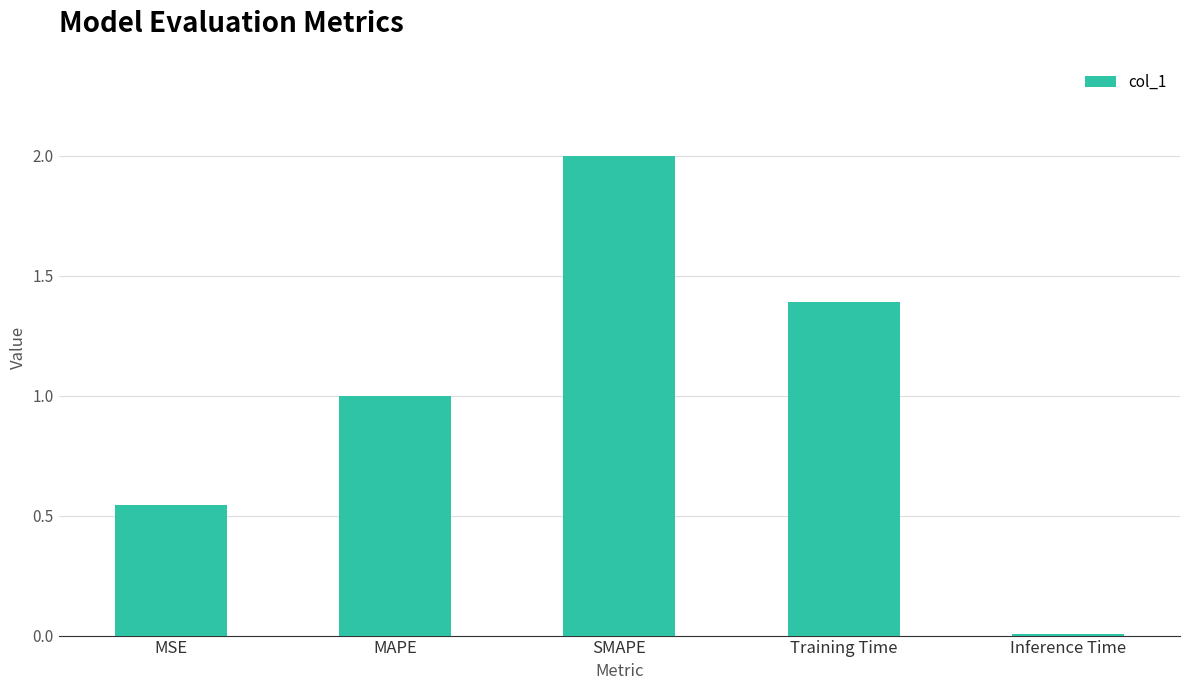

What is the greatest value displayed?

2.0